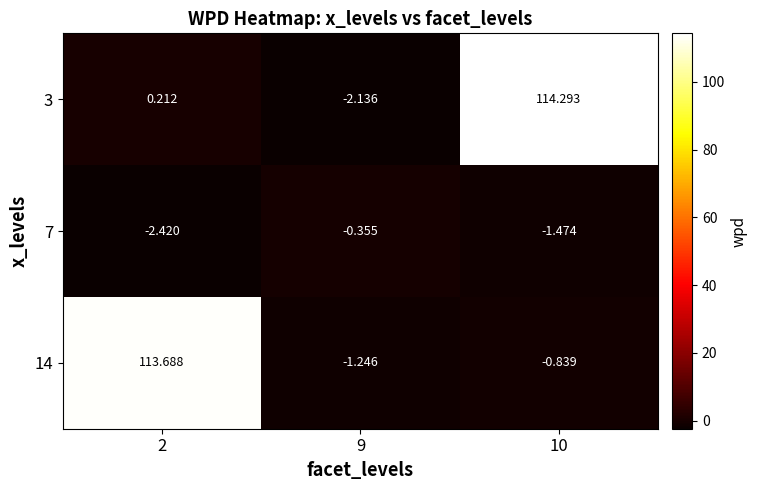

Is the value of 3 at 9 greater than the value of 7 at 2?

Yes